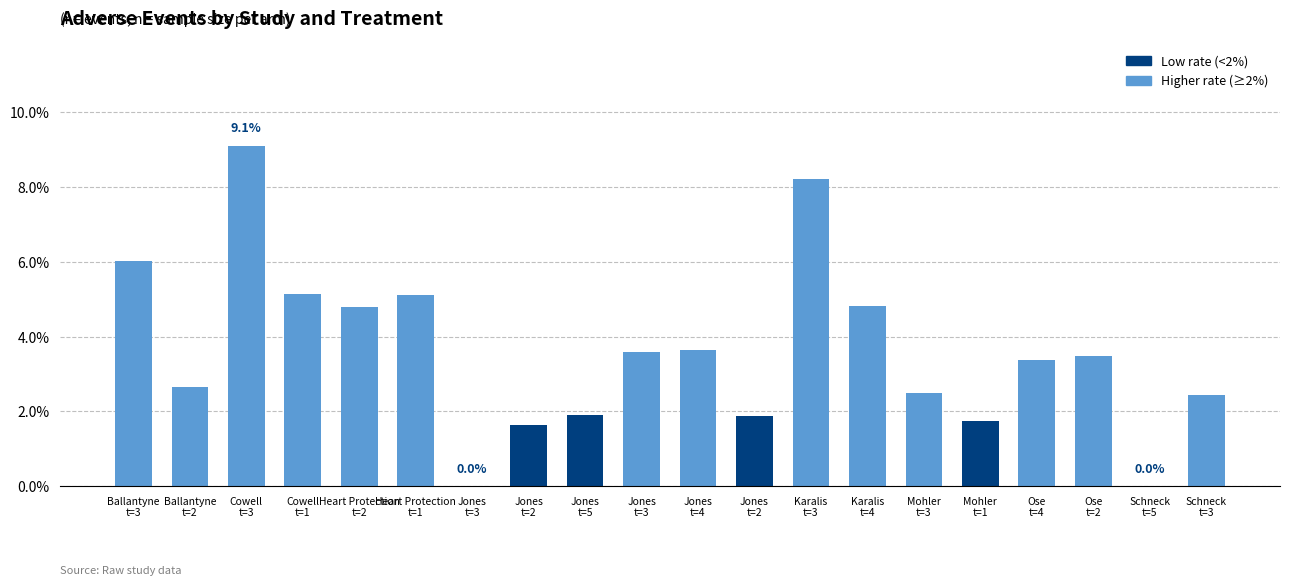

Count the number of values greater than 3.

11